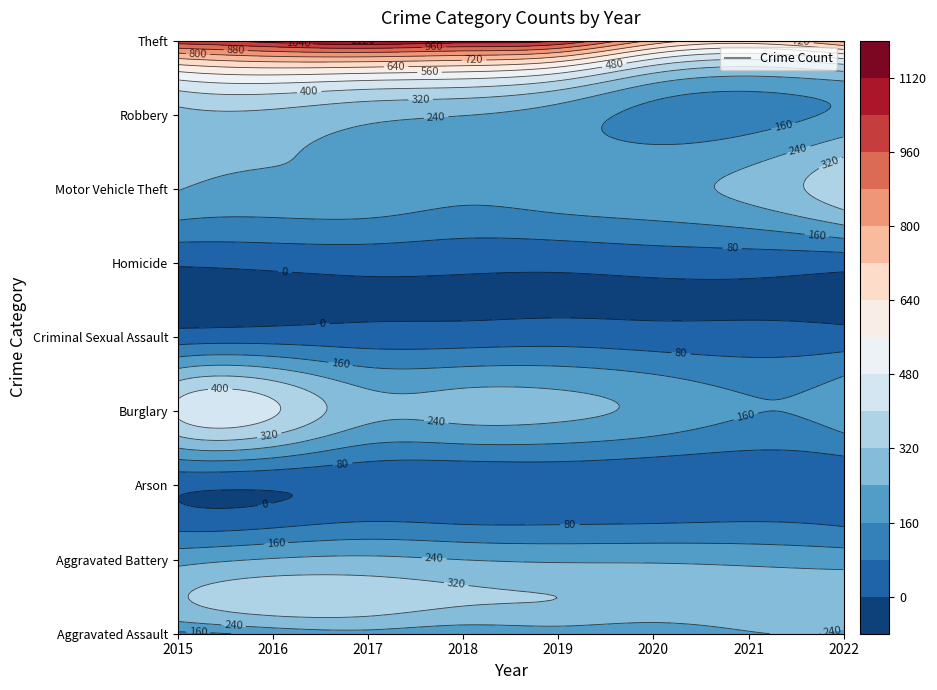

What is the difference between the Aggravated Assault values at 2019 and 2020?

23